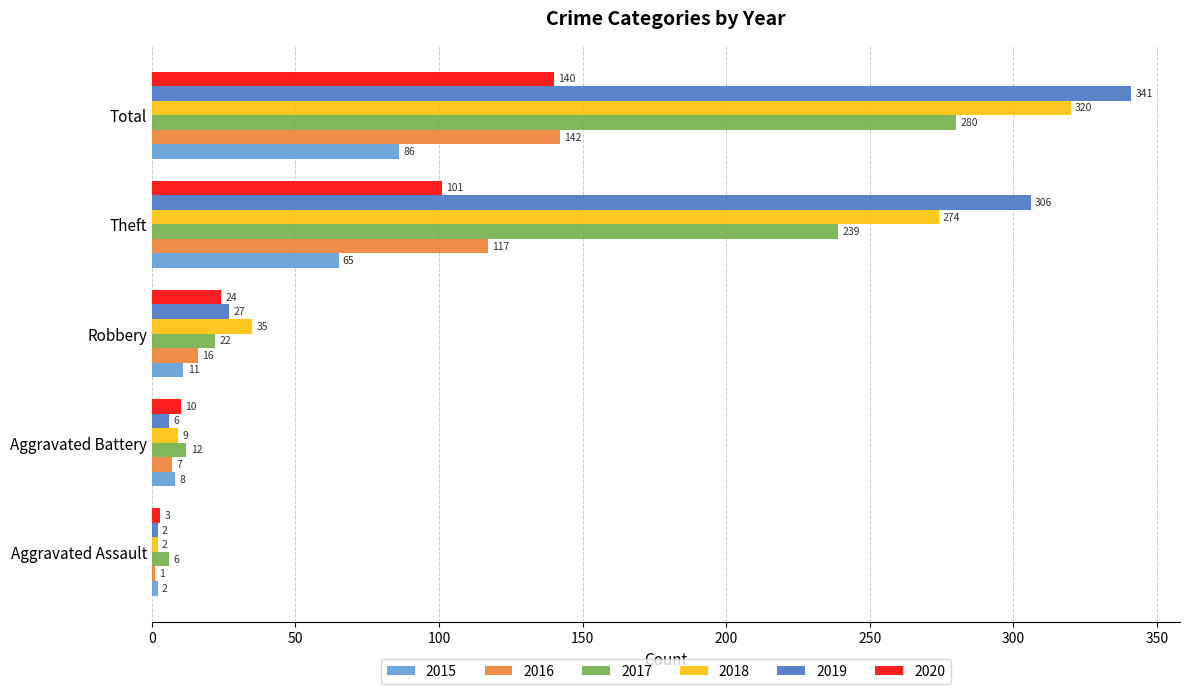

At which category does the chart reach its peak across all series?

Total